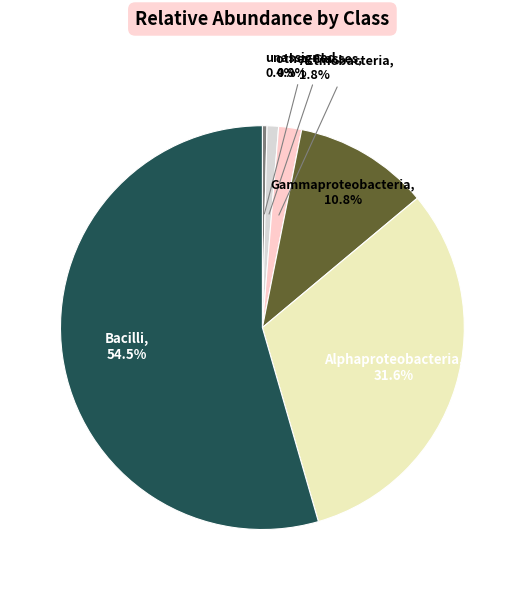

How many segments does this pie chart have?

6